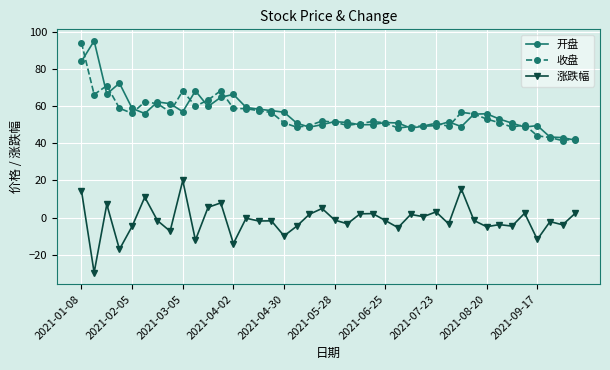

True or false: 涨跌幅 and 收盘 cross at least once.

False